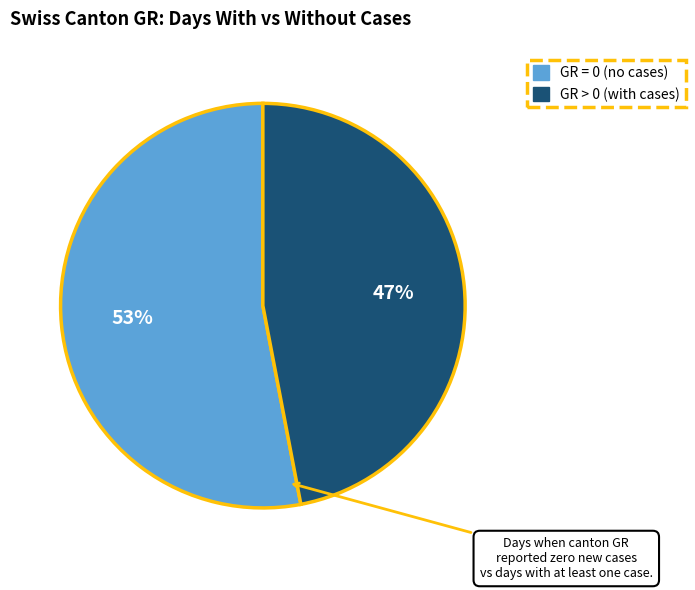

To the nearest percent, what is the difference between the largest and smallest slice percentages?

6%